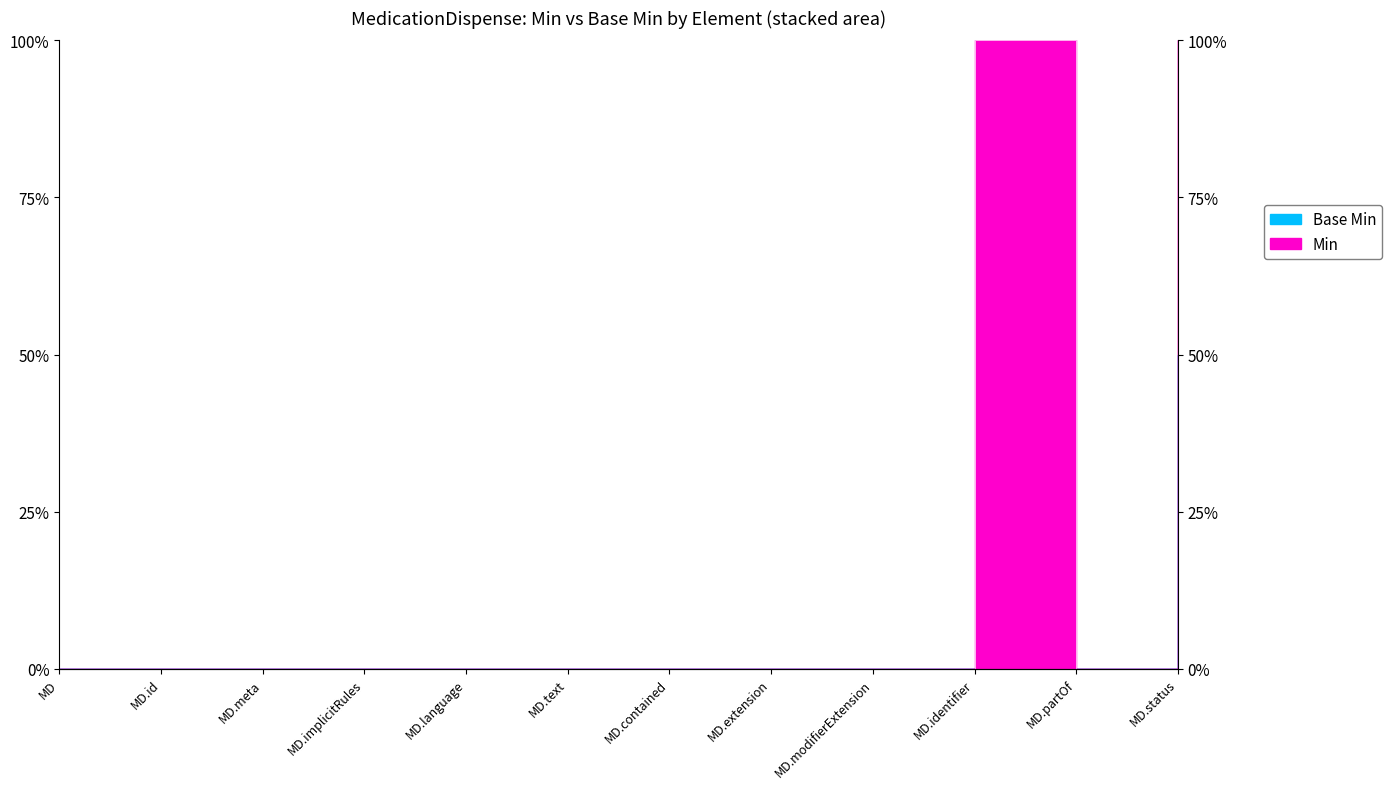

The value at MD.meta is 0.0. True or false?

True